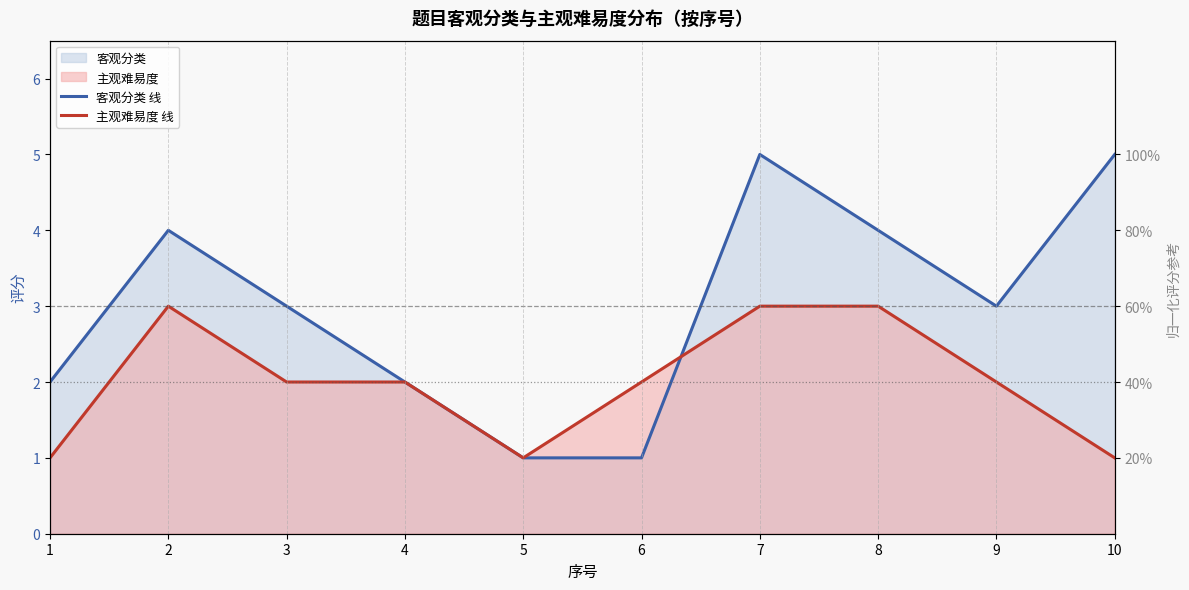

Rank the series at 7 from highest to lowest value.

客观分类 线, 主观难易度 线